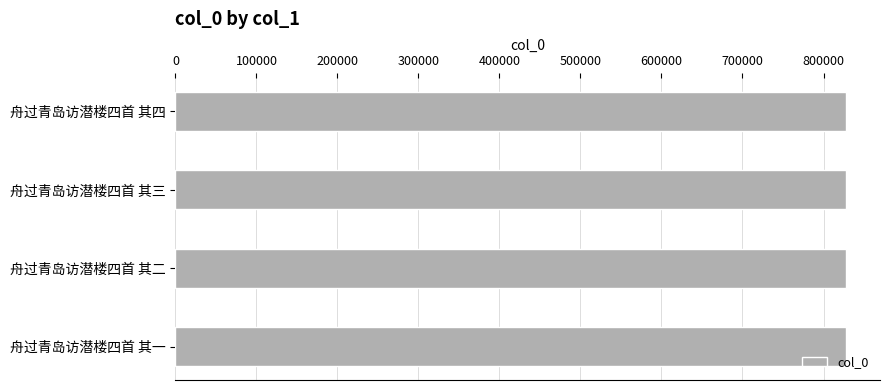

What is the smallest value displayed?

828329